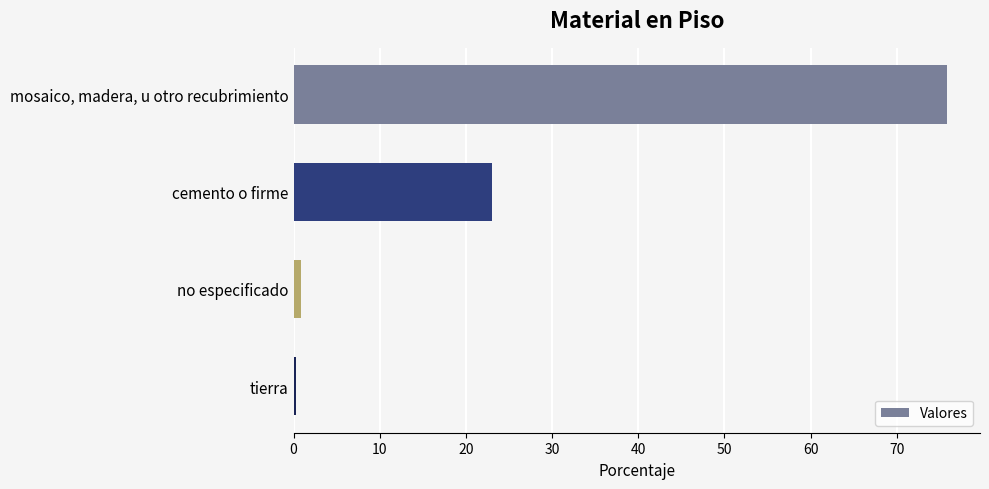

The chart shows a value of 75.9 at mosaico, madera, u otro recubrimiento. True or false?

True